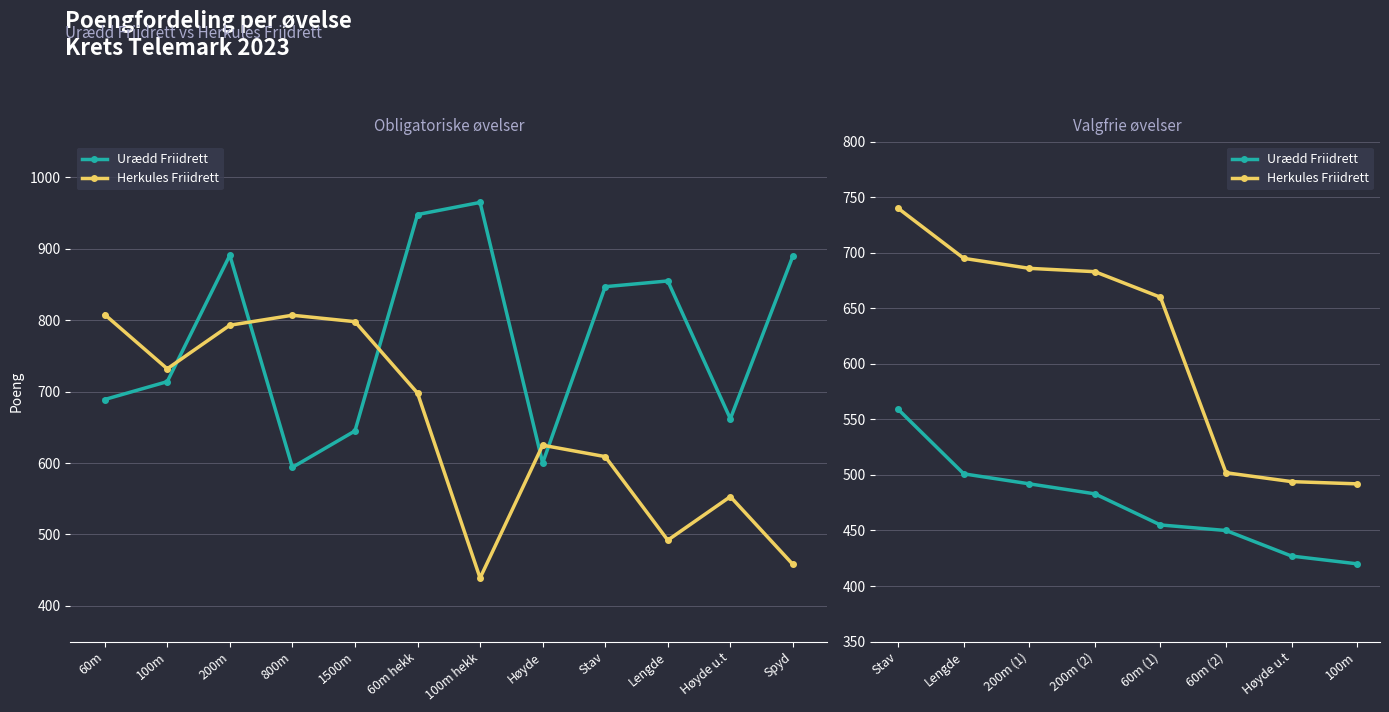

At which label does Herkules Friidrett first exceed 683?

Stav